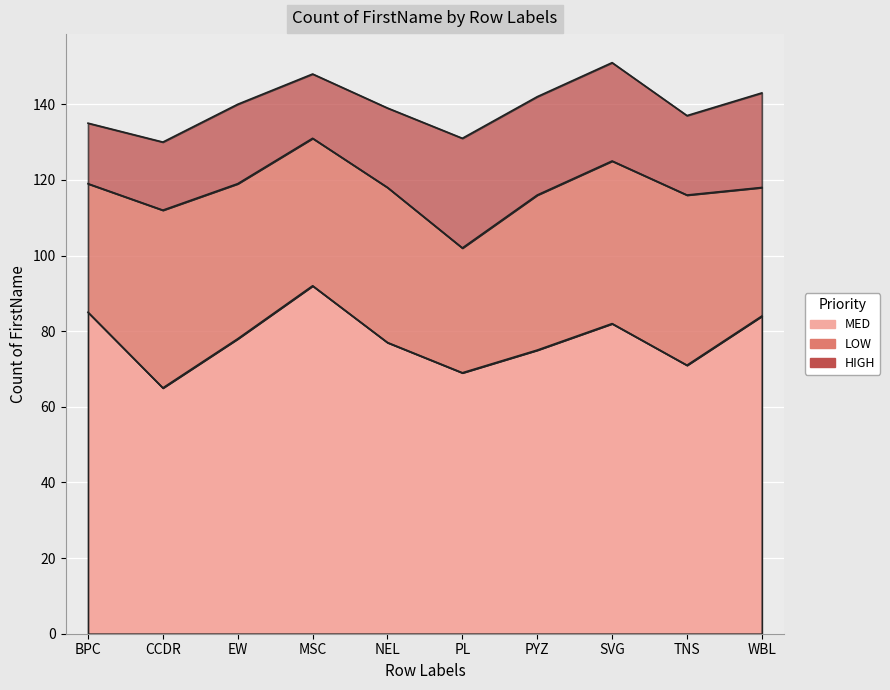

How many categories are shown in the chart?

10